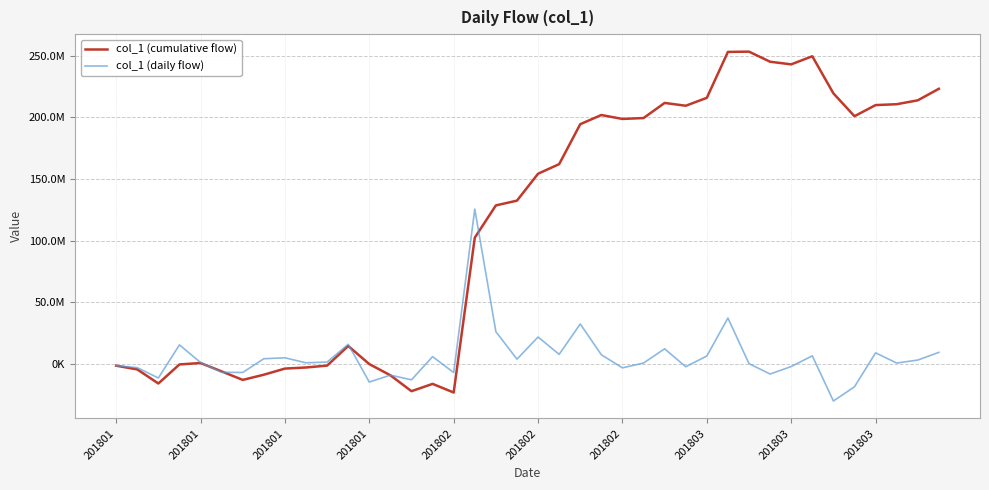

What is the minimum value for col_1 (daily flow)?

-30077337.6